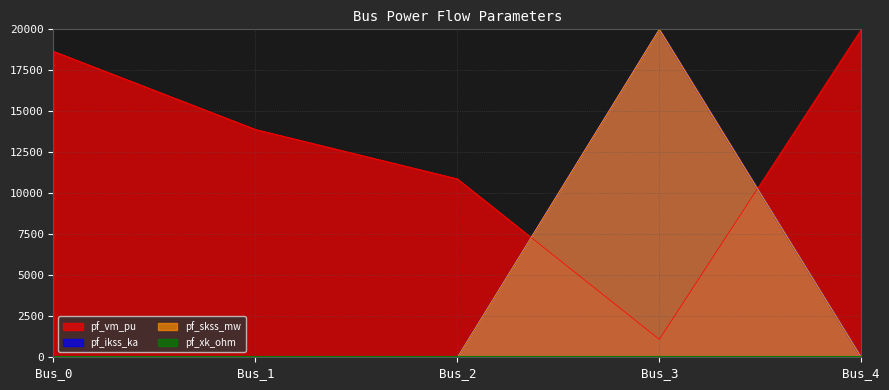

True or false: pf_ikss_ka has more than 1 interior local peaks.

False